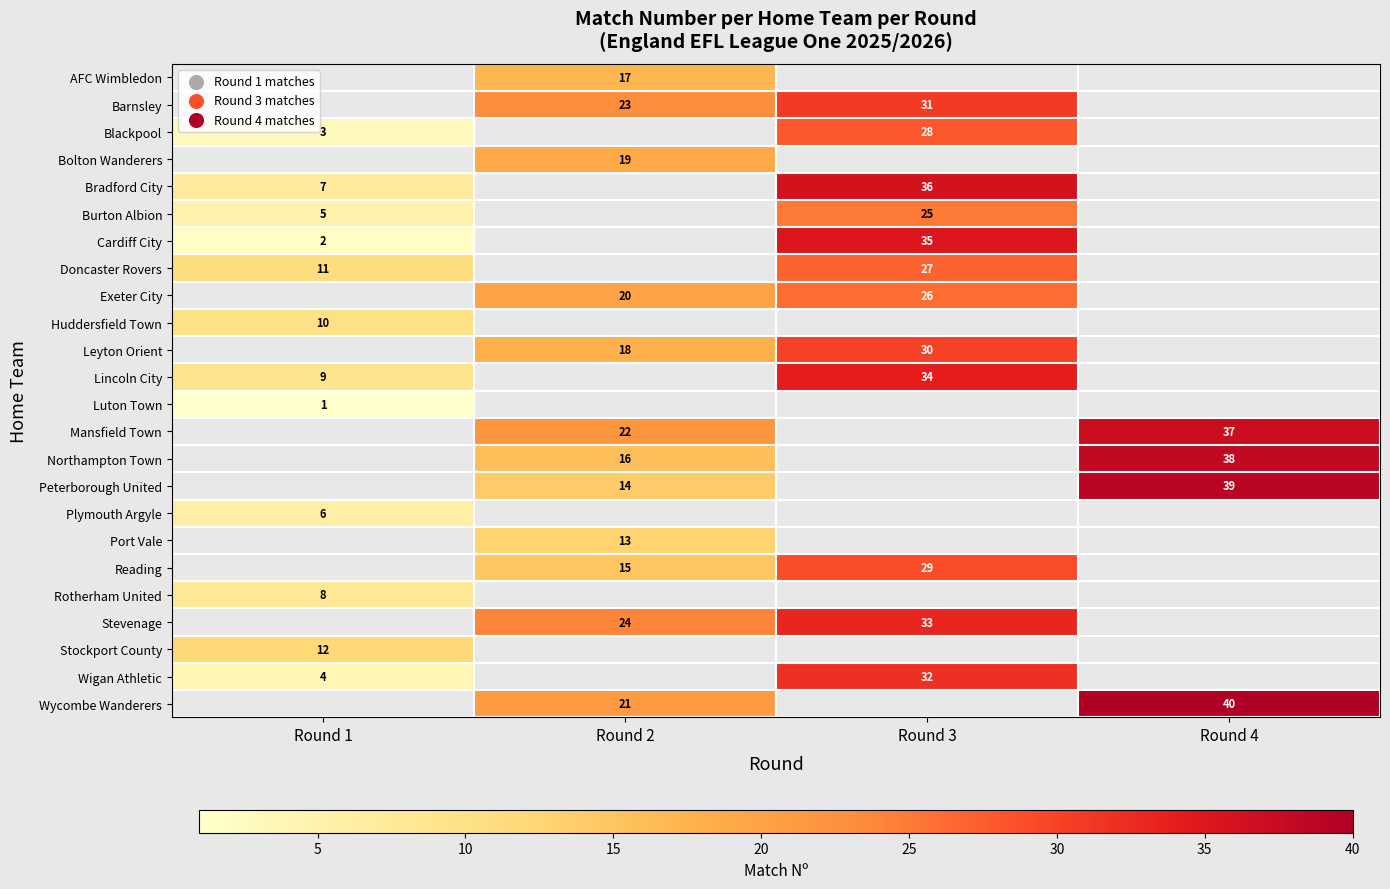

At which category is the sum across all series the highest?

Round 3